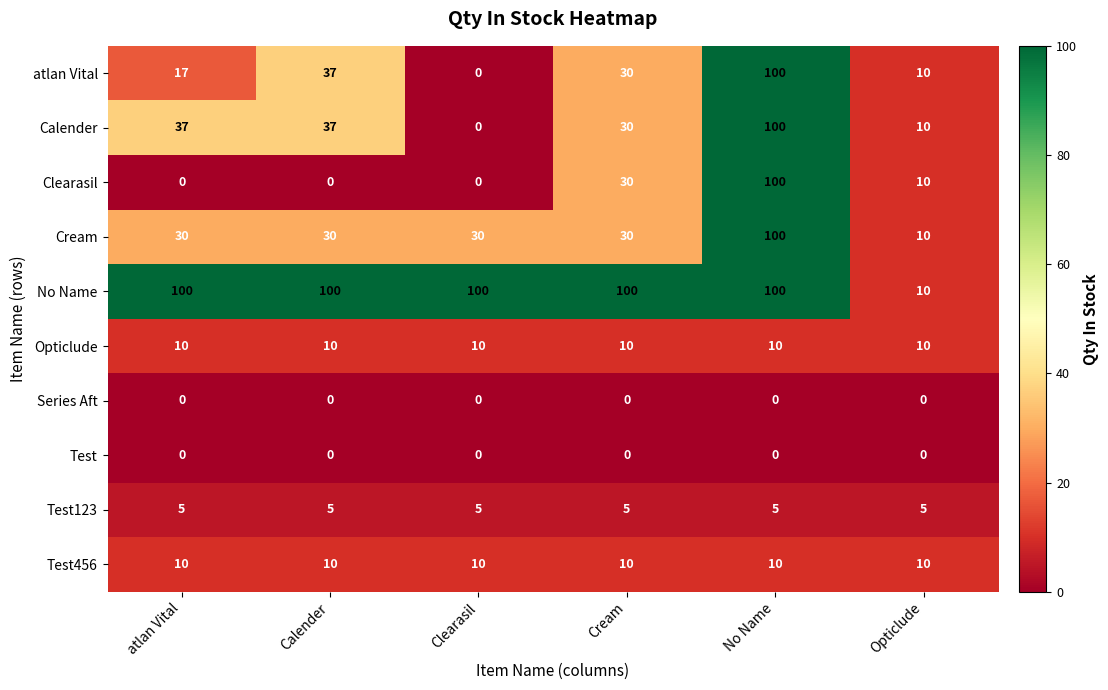

Read the Opticlude value at Calender.

10